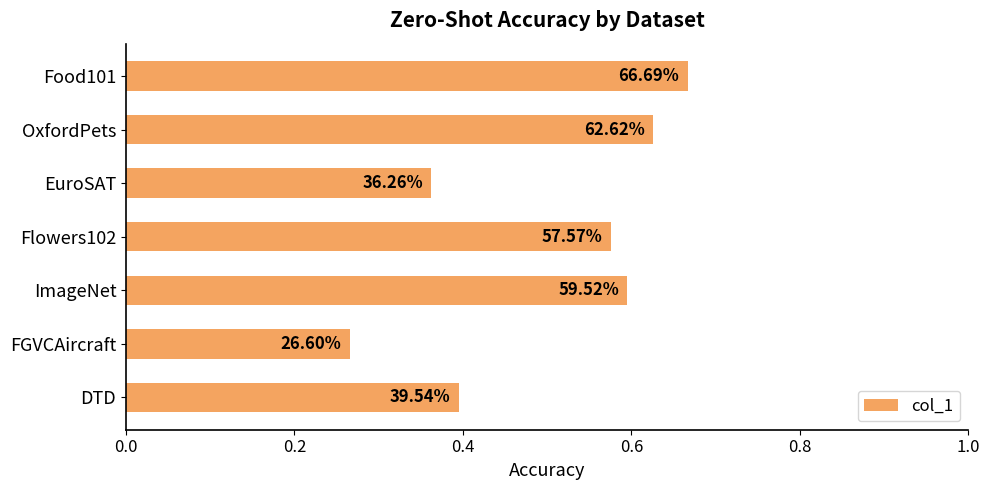

Does the chart contain any negative values?

No